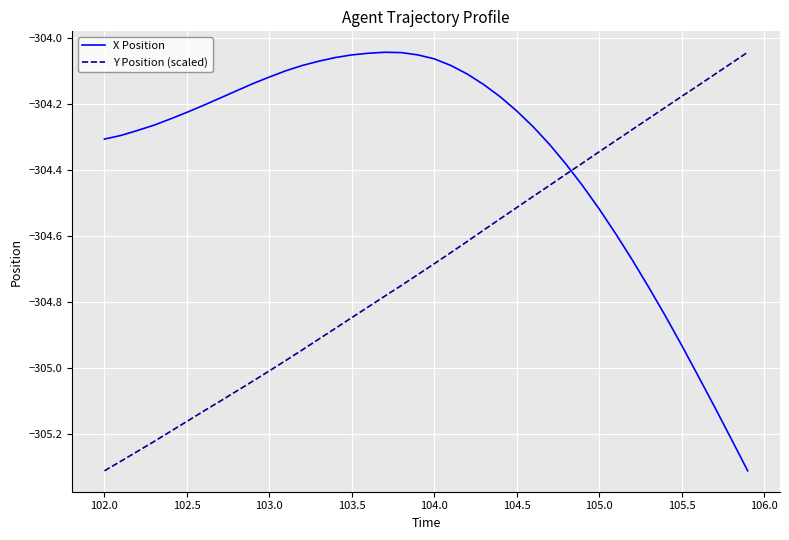

Which series has the largest total across all categories?

X Position